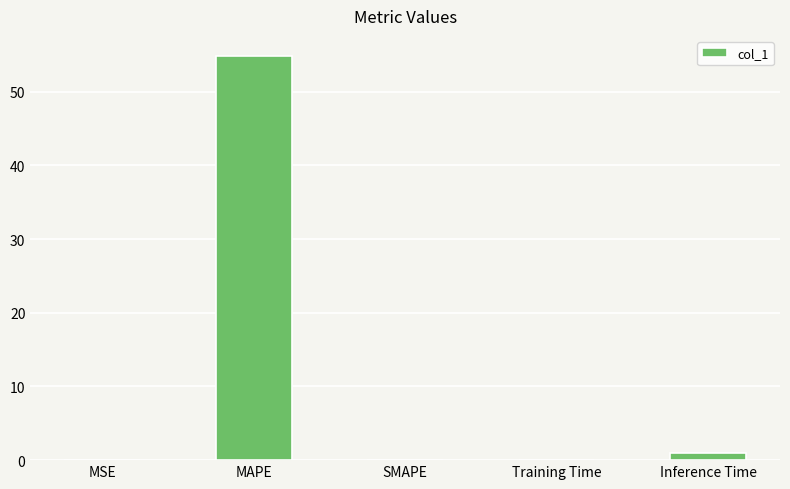

True or false: the data shows 54.8 at MAPE.

True